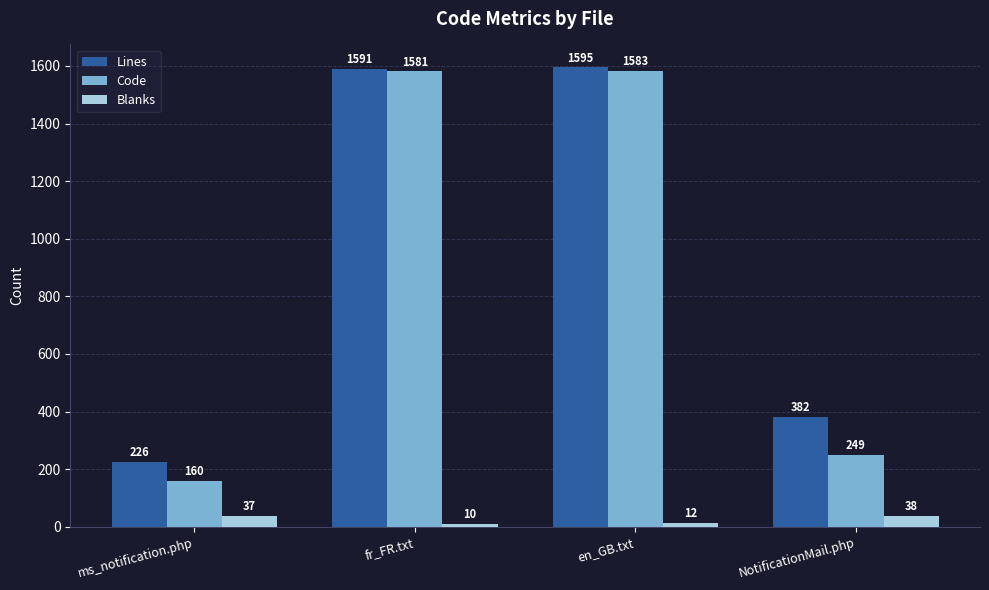

What are all the series names shown in the legend?

Lines, Code, Blanks